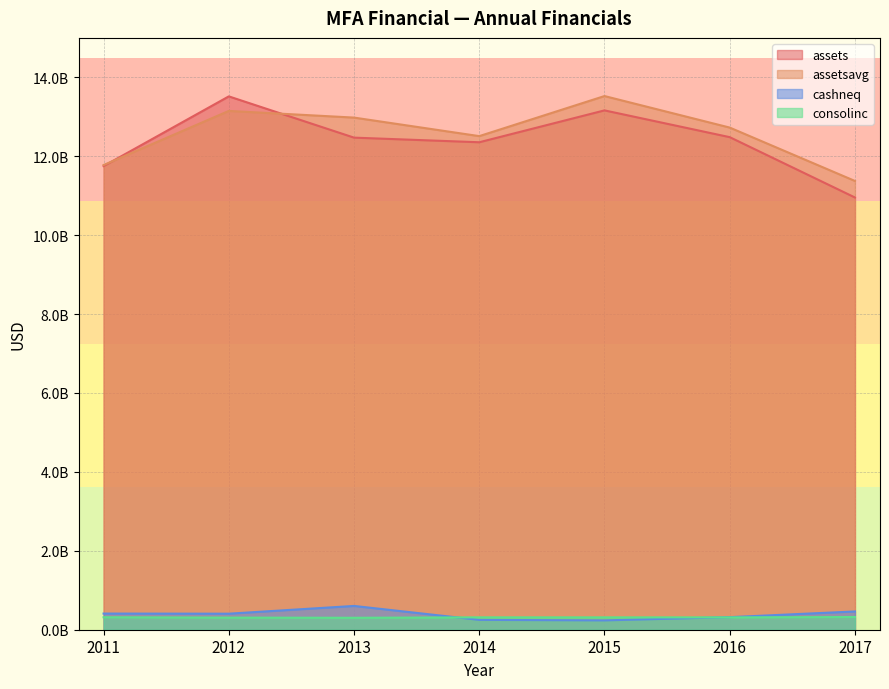

True or false: assets has more than 2 interior local peaks.

False